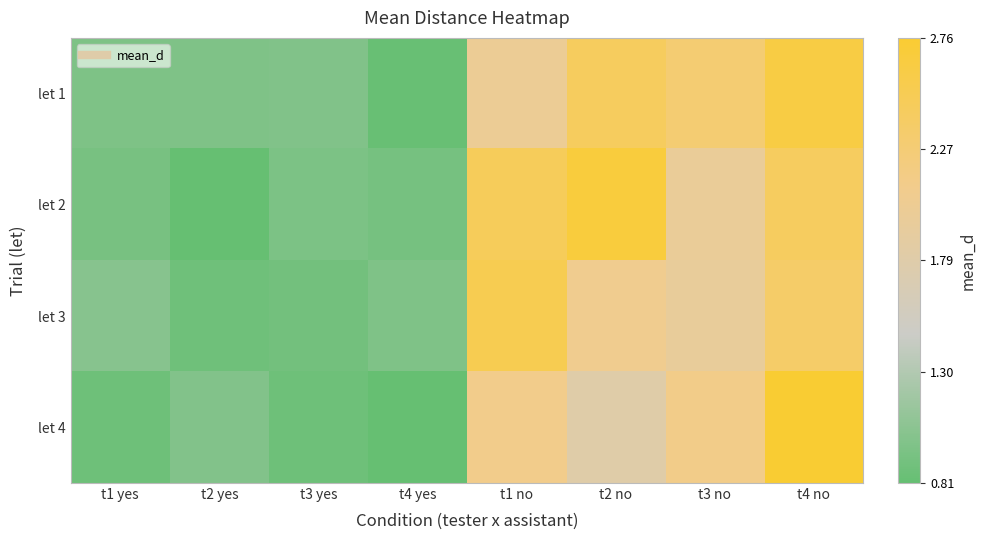

Reading left to right, extract all data points from this chart.

let 1: t1 yes=1.0	t2 yes=1.0	t3 yes=1.0	t4 yes=0.8	t1 no=2.0	t2 no=2.4	t3 no=2.3	t4 no=2.6
let 2: t1 yes=0.9	t2 yes=0.8	t3 yes=1.0	t4 yes=0.9	t1 no=2.5	t2 no=2.7	t3 no=2.0	t4 no=2.4
let 3: t1 yes=1.0	t2 yes=0.9	t3 yes=0.9	t4 yes=1.0	t1 no=2.5	t2 no=2.1	t3 no=2.0	t4 no=2.4
let 4: t1 yes=0.9	t2 yes=1.0	t3 yes=0.9	t4 yes=0.8	t1 no=2.1	t2 no=1.8	t3 no=2.1	t4 no=2.8